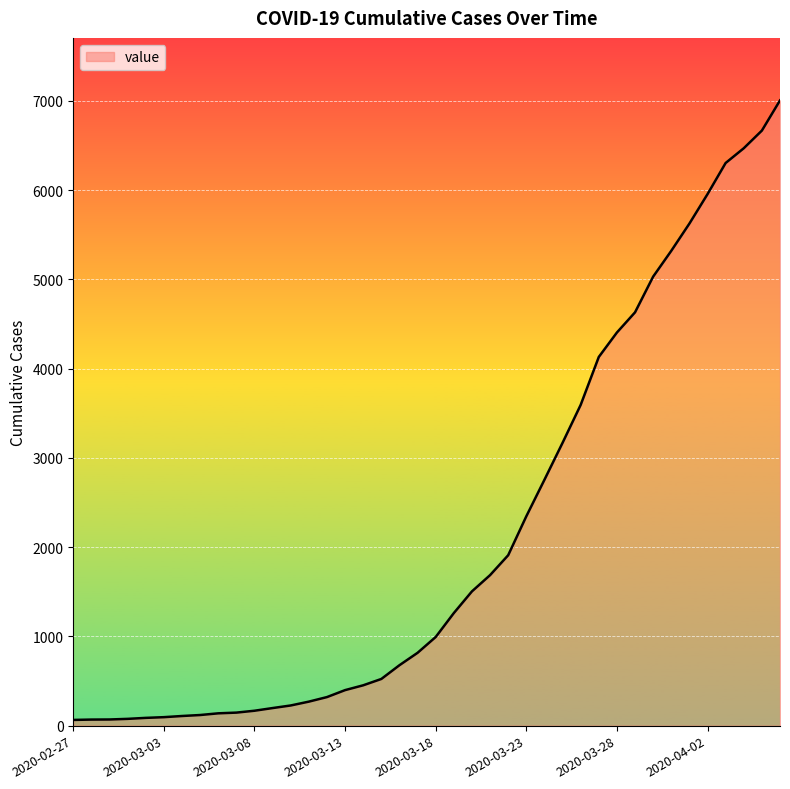

What is the minimum value shown in the chart?

64